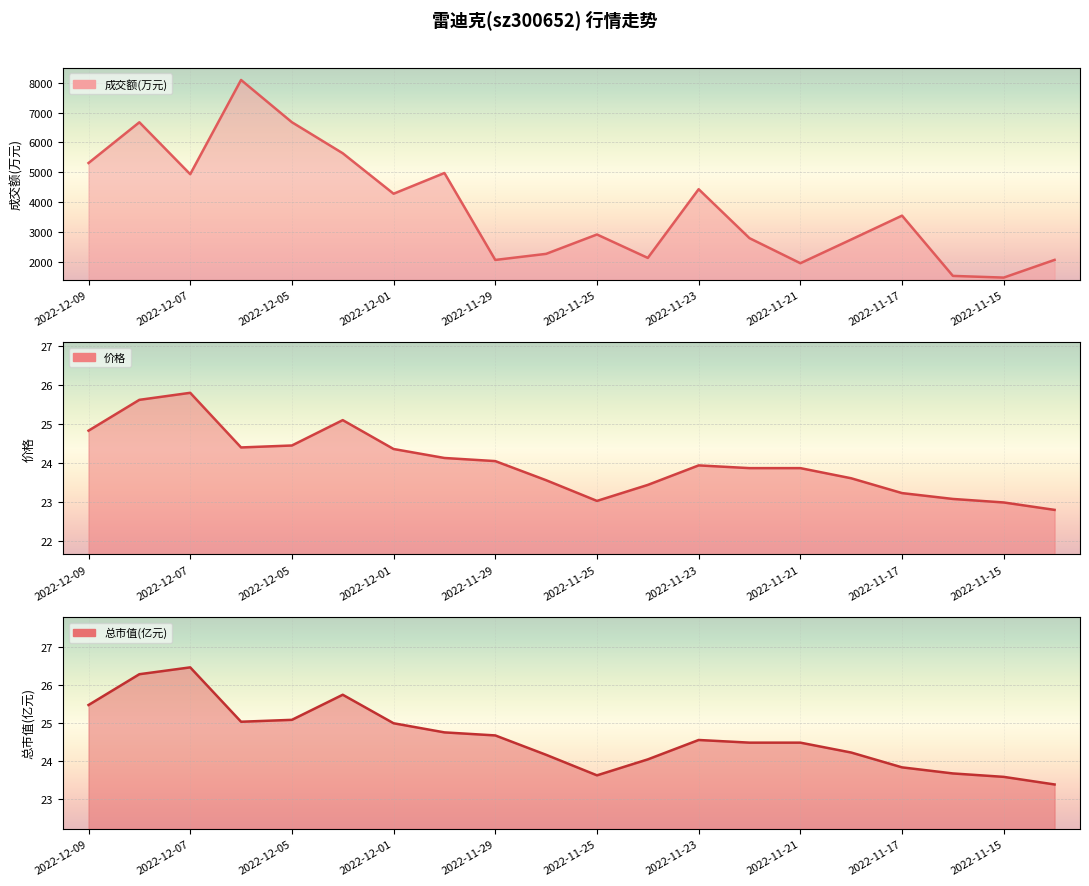

How many data points in 总市值(亿元) are less than 24?

5